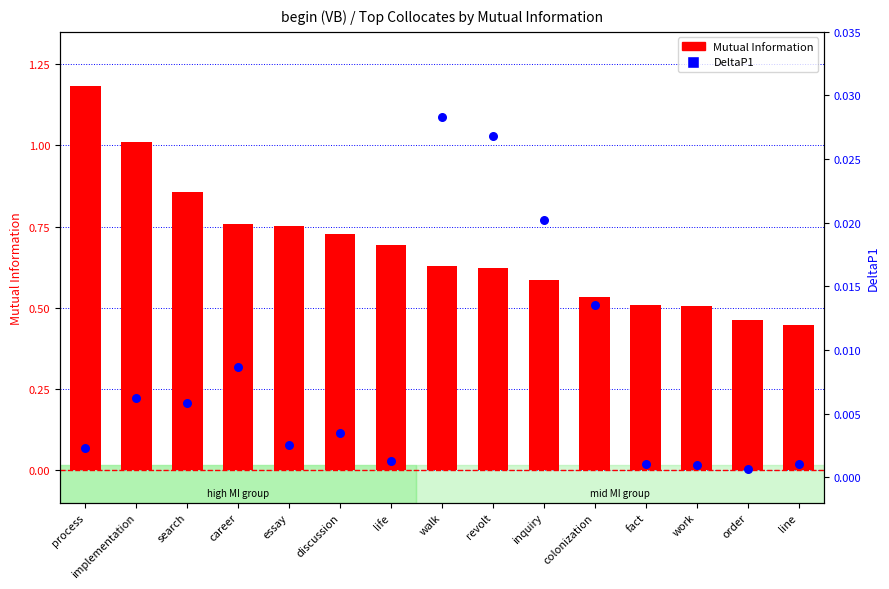

Is the value of DeltaP1 at career greater than the value of Mutual Information at career?

No